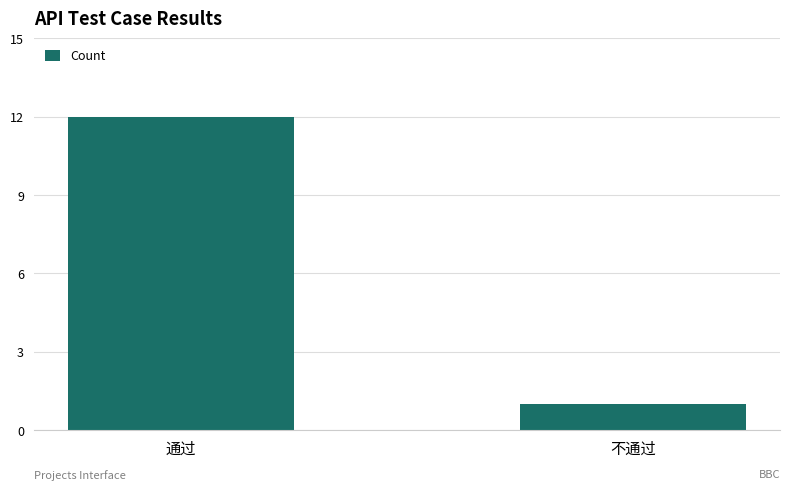

Which has a higher value, 不通过 or 通过?

通过